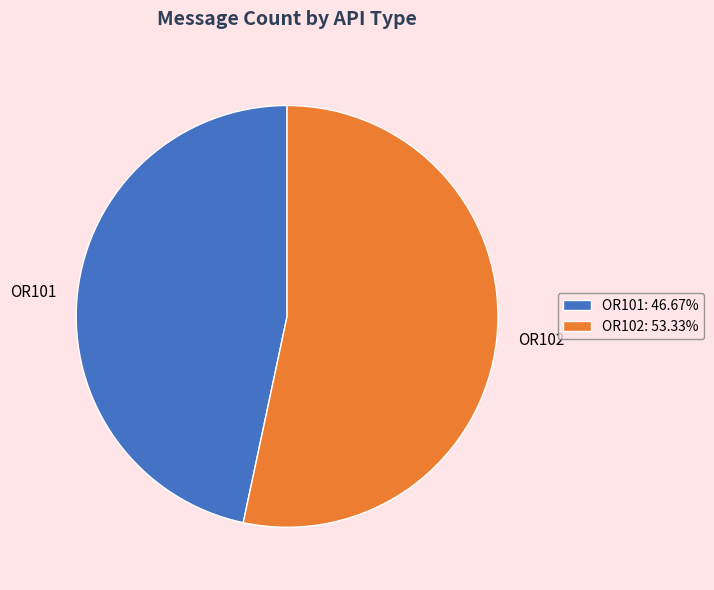

Rank the categories by value from highest to lowest.

OR102, OR101